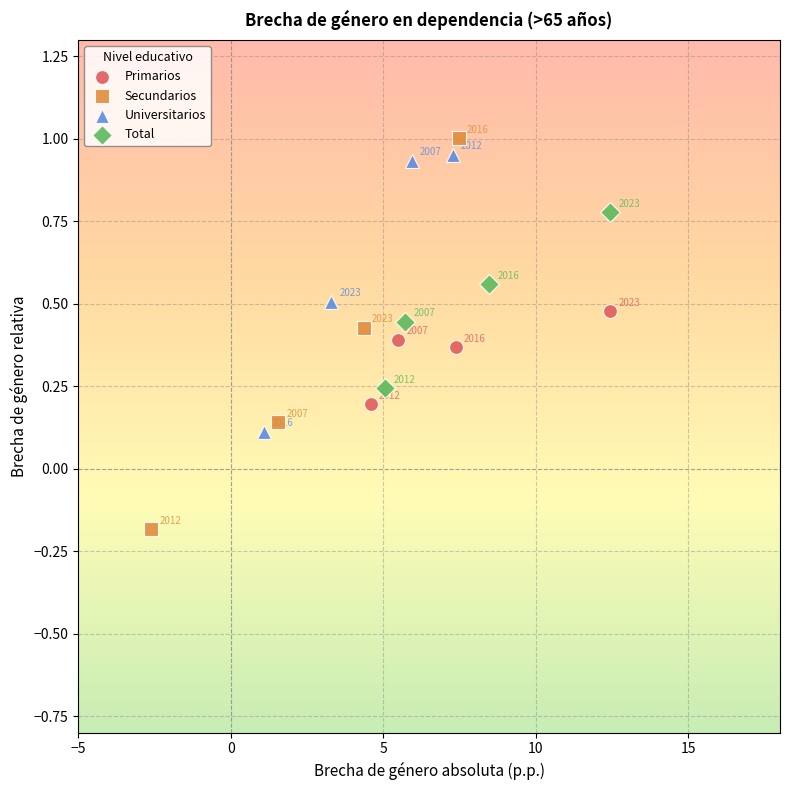

Which series has the largest Y range (max minus min)?

Secundarios